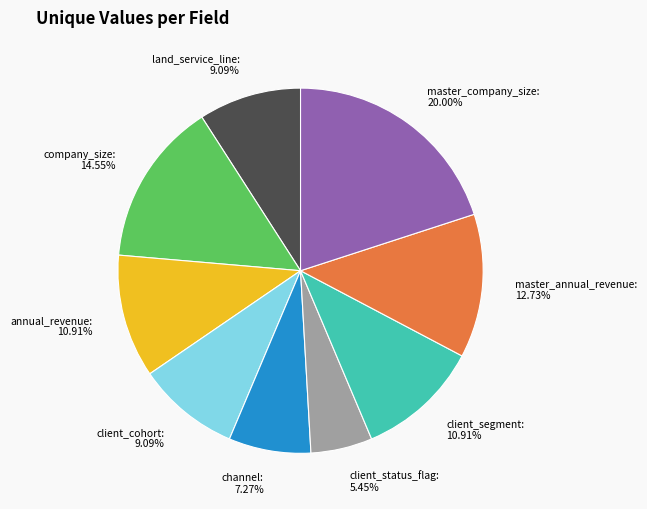

Combined, what portion of the pie is company_size and client_status_flag?

20.0%